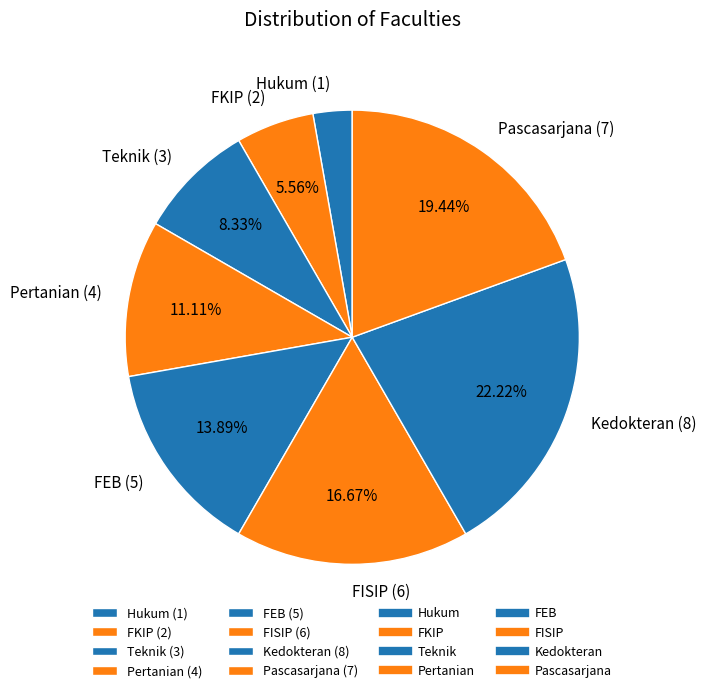

What percentage do FEB and Kedokteran together represent?

36.1%